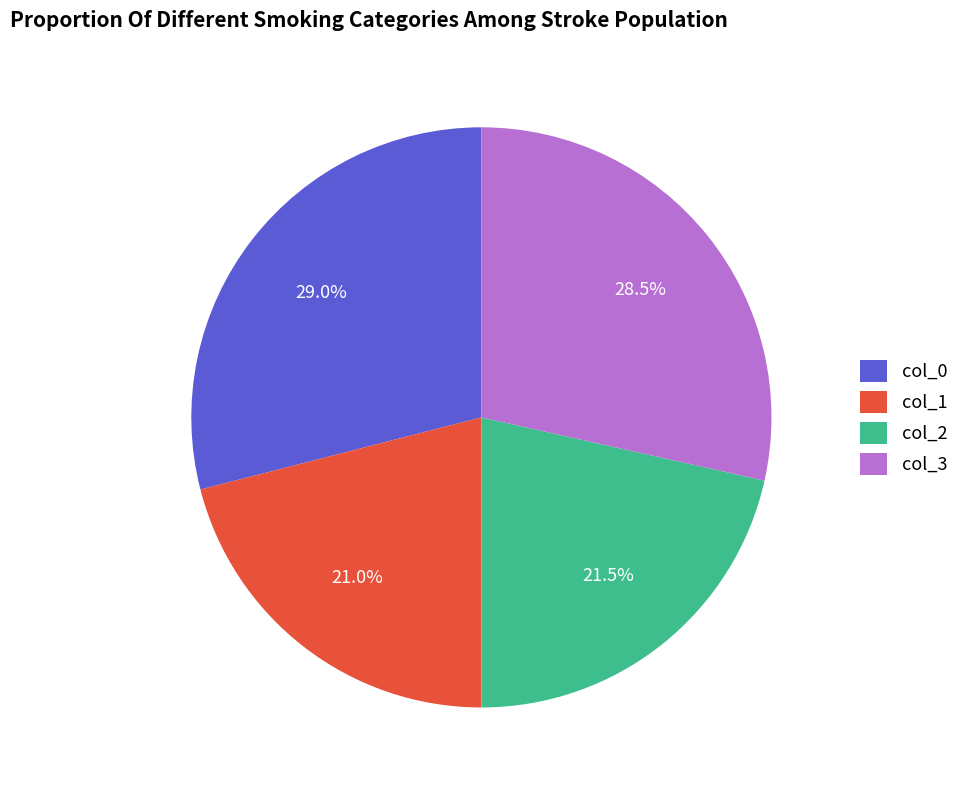

The col_1 slice represents 21% of the pie. True or false?

True